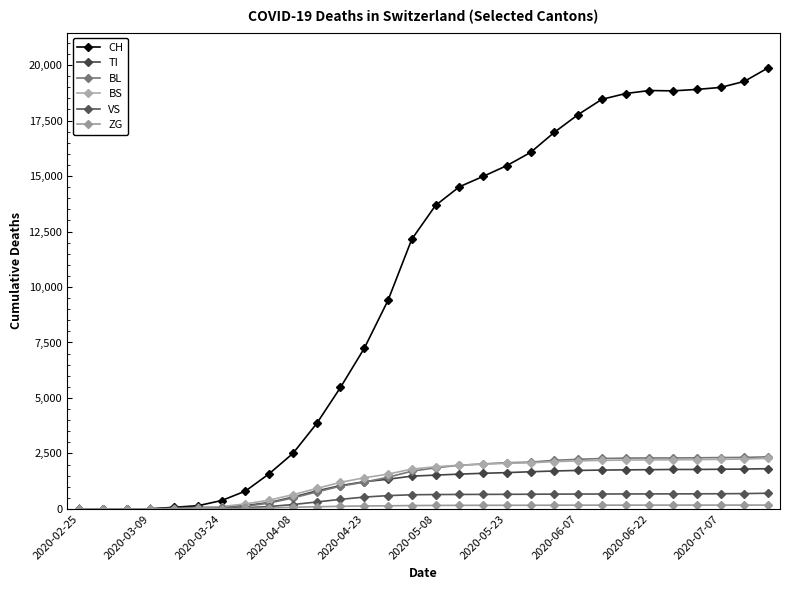

How many lines are shown in the chart?

6